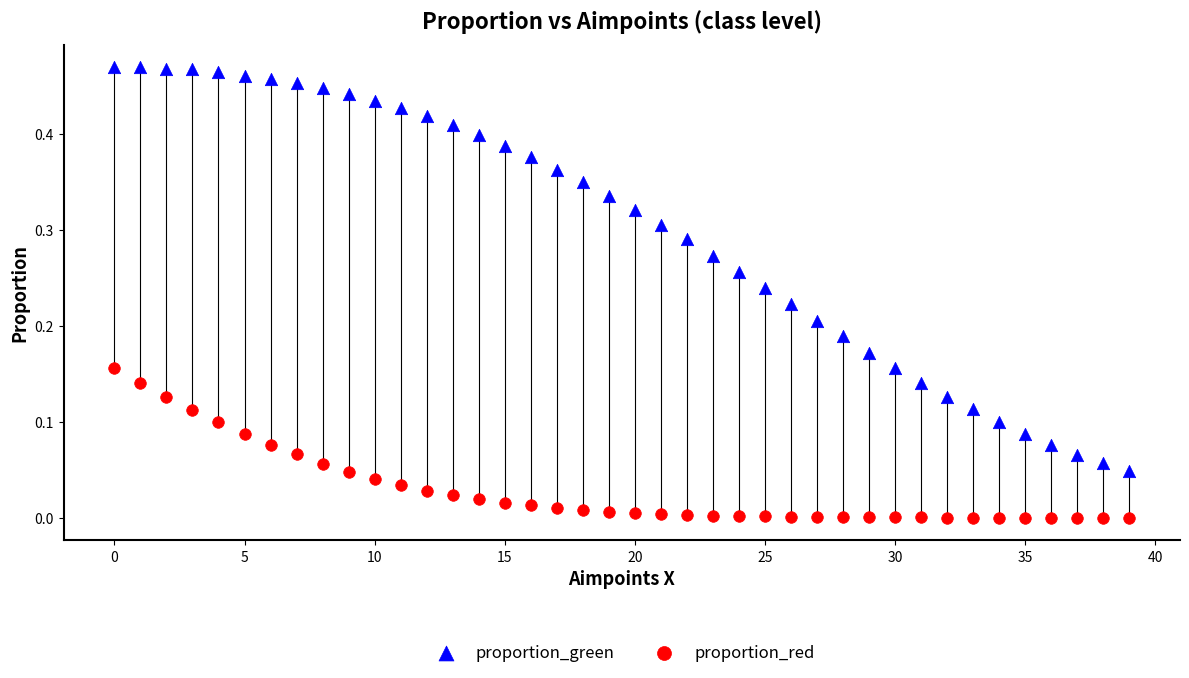

Which series reaches the maximum Y coordinate?

proportion_green